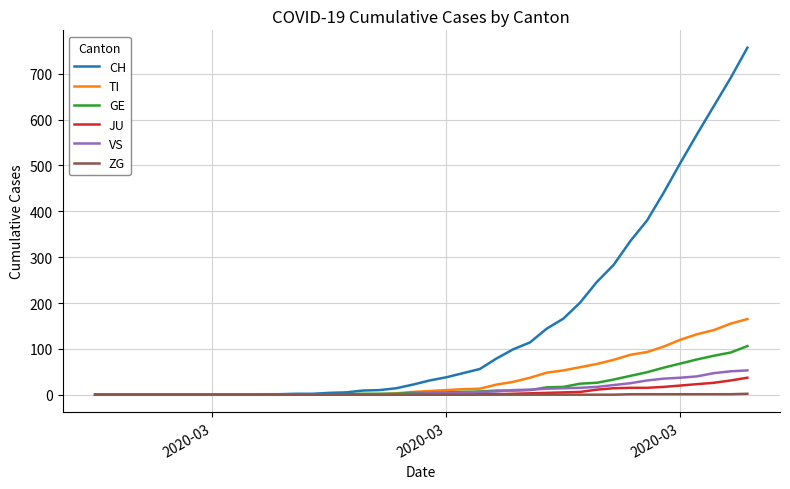

What is the greatest value displayed?

757